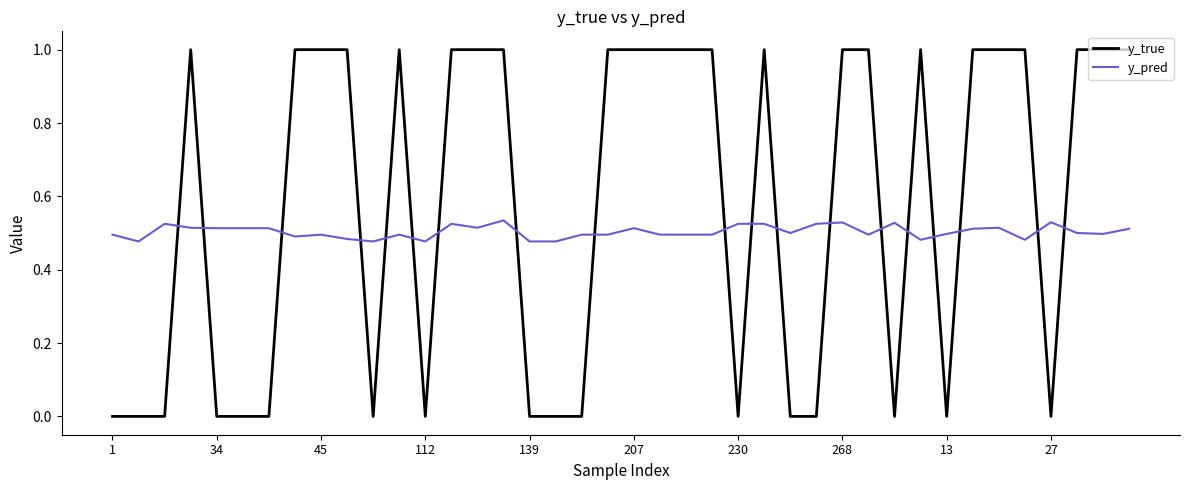

How many times do y_true and y_pred cross each other?

19